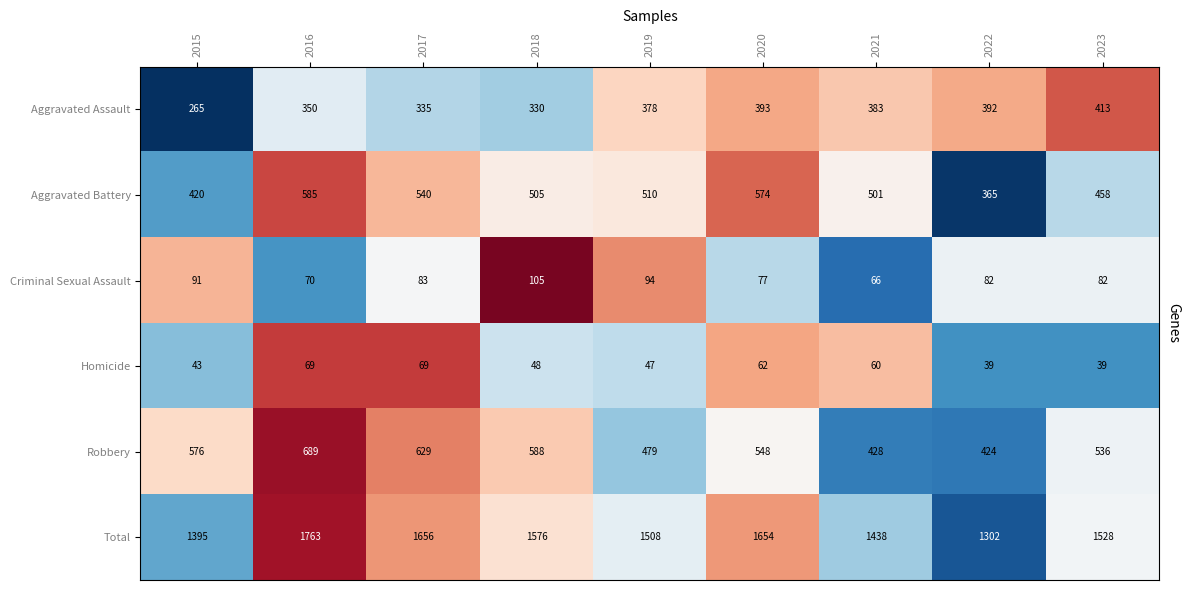

Is it true that Criminal Sexual Assault equals 138 at 2018?

False